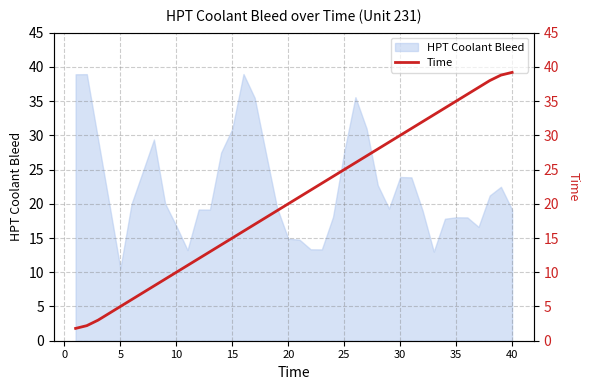

What is the highest value of the HPT Coolant Bleed series?

39.0